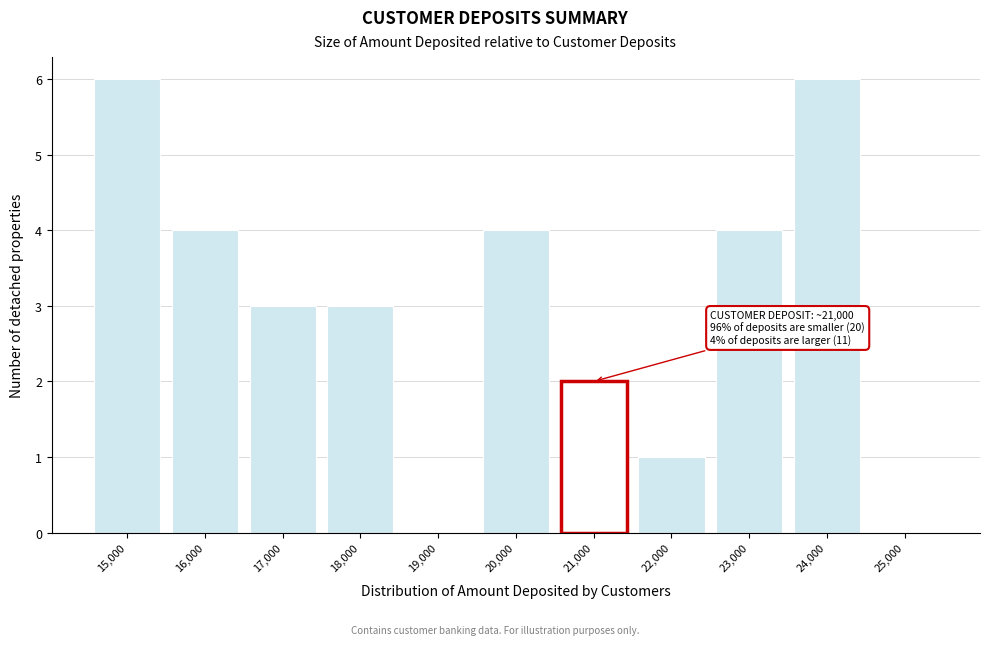

Reading left to right, what are all the values shown in this chart?

15,000=6	16,000=4	17,000=3	18,000=3	19,000=0	20,000=4	21,000=2	22,000=1	23,000=4	24,000=6	25,000=0